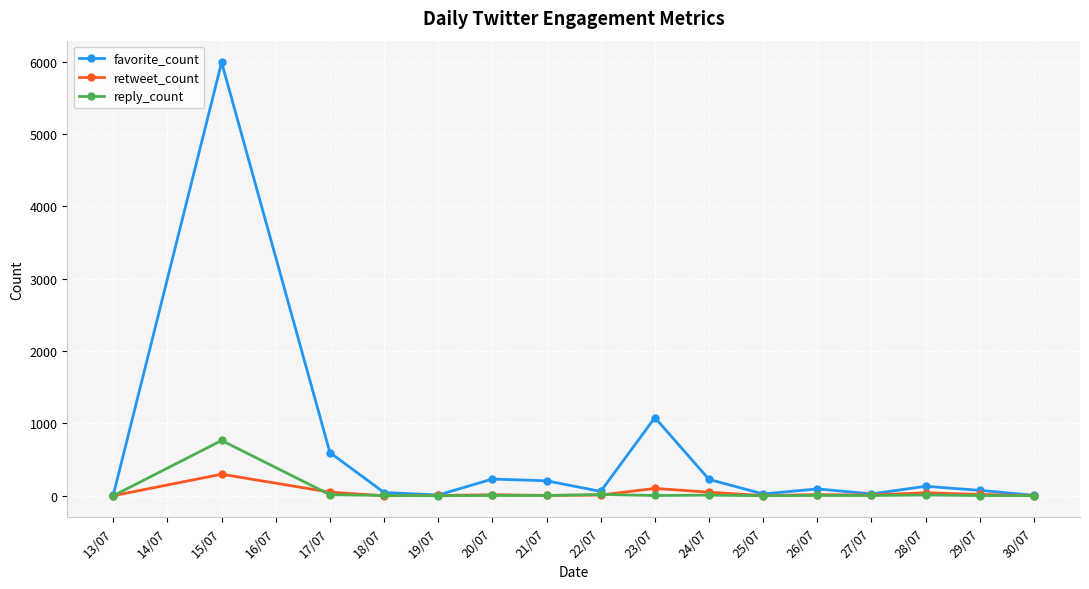

What is the spread (max minus min) of values at 24/07?

217